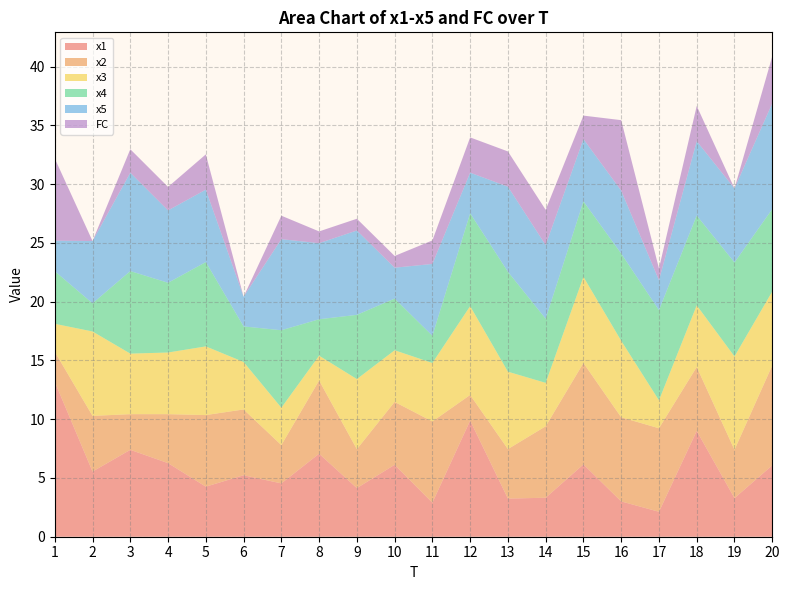

Reading right to left, transcribe all the data shown in this chart.

x1: 6.1	3.3	9.0	2.1	3.0	6.2	3.3	3.2	9.9	2.9	6.1	4.1	7.1	4.5	5.2	4.3	6.3	7.4	5.5	13.2
x2: 8.5	4.1	5.4	7.1	7.2	8.6	6.1	4.2	2.2	6.9	5.4	3.3	6.2	3.3	5.6	6.1	4.2	3.0	4.7	2.6
x3: 6.3	7.9	5.2	2.4	6.5	7.3	3.7	6.6	7.6	5.0	4.4	6.0	2.1	3.2	4.0	5.8	5.2	5.2	7.2	2.4
x4: 7.0	8.0	7.6	7.7	7.4	6.4	5.5	8.5	7.9	2.3	4.4	5.5	3.1	6.6	3.0	7.2	5.9	7.0	2.4	4.5
x5: 9.0	6.3	6.3	2.5	5.4	5.3	6.3	7.2	3.5	6.1	2.6	7.2	6.5	7.7	2.5	6.2	6.2	8.4	5.3	2.6
FC: 4.0	0.0	3.0	1.0	6.0	2.0	3.0	3.0	3.0	2.0	1.0	1.0	1.0	2.0	0.0	3.0	2.0	2.0	0.0	7.0